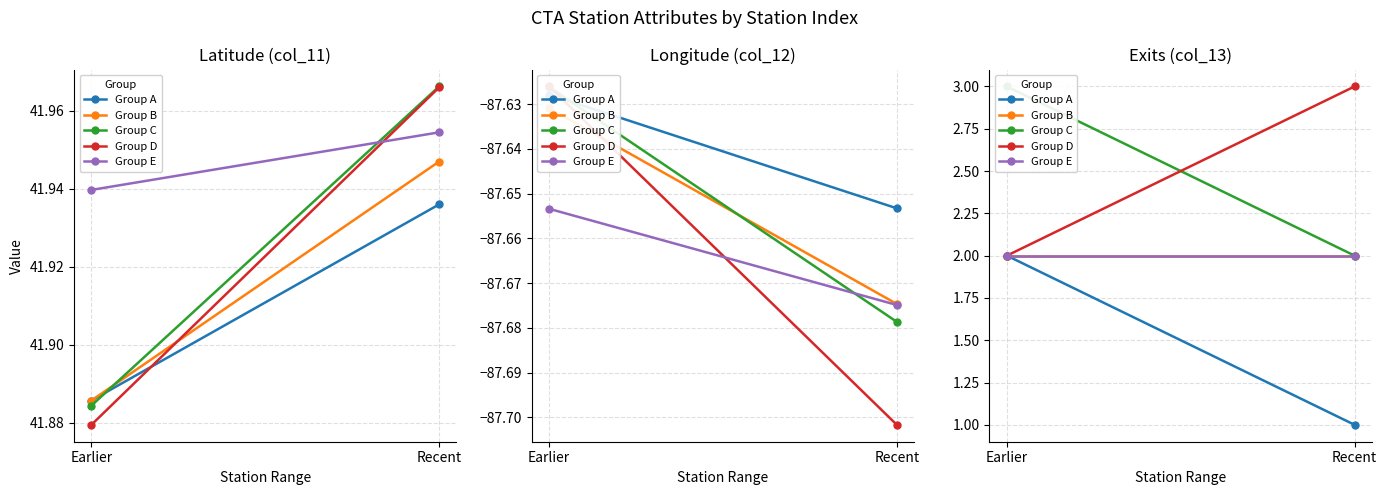

What is the label of the 2nd point from the left?

Recent